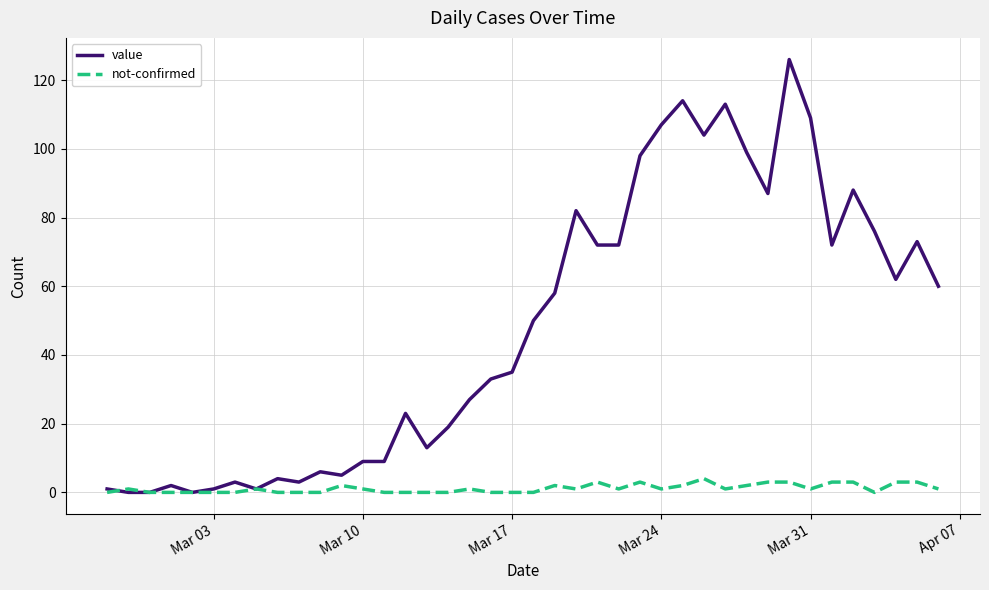

What are all the series names shown in the legend?

value, not-confirmed